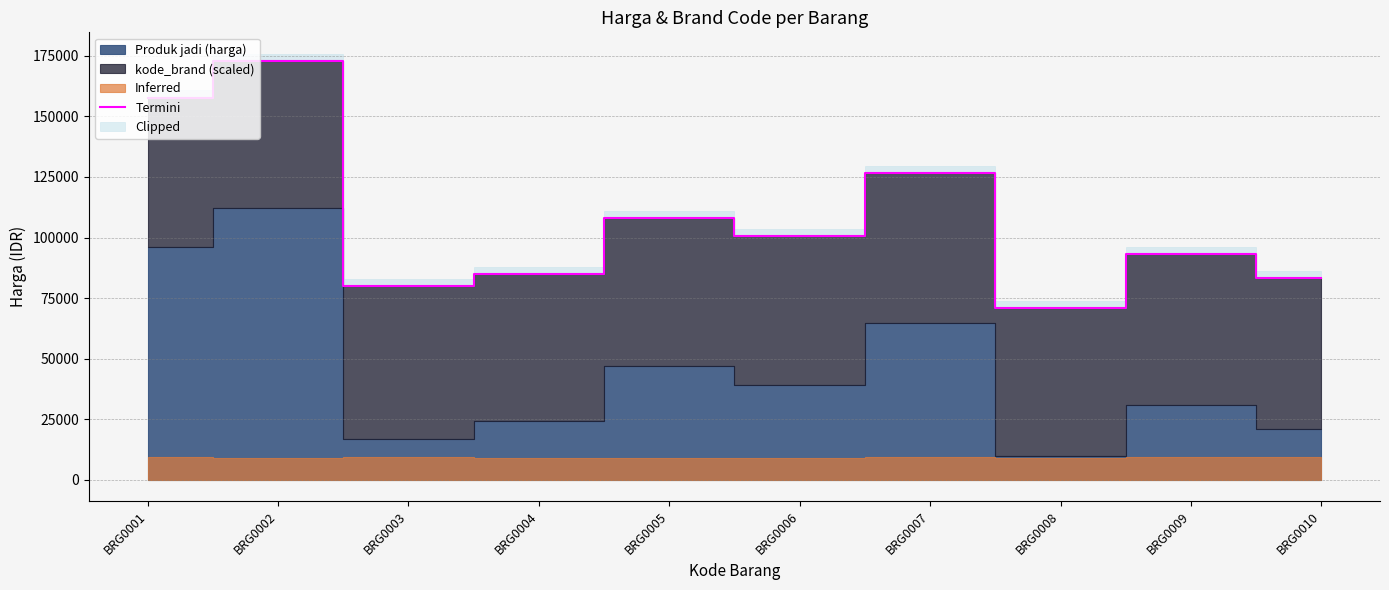

Which has a higher value, BRG0009 or BRG0010?

BRG0009